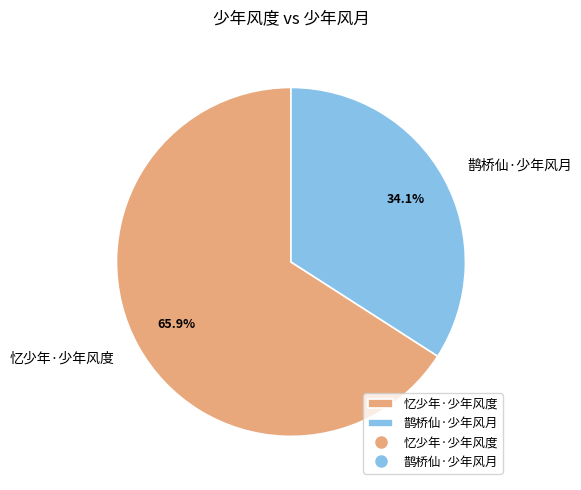

Which category accounts for the majority?

忆少年·少年风度